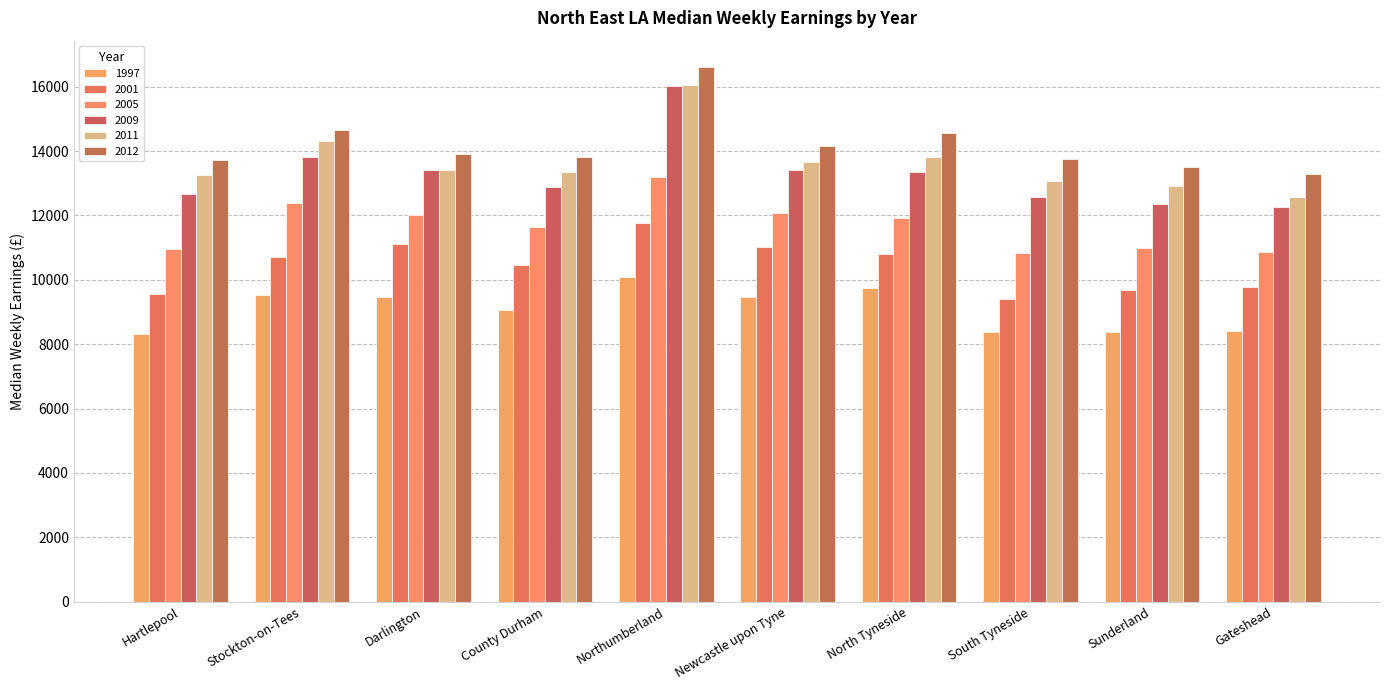

Reading left to right, transcribe all the data shown in this chart.

1997: Hartlepool=8302	Stockton-on-Tees=9529	Darlington=9453	County Durham=9074	Northumberland=10081	Newcastle upon Tyne=9463	North Tyneside=9748	South Tyneside=8383	Sunderland=8388	Gateshead=8412
2001: Hartlepool=9573	Stockton-on-Tees=10700	Darlington=11113	County Durham=10463	Northumberland=11764	Newcastle upon Tyne=11029	North Tyneside=10790	South Tyneside=9403	Sunderland=9671	Gateshead=9767
2005: Hartlepool=10957	Stockton-on-Tees=12377	Darlington=12023	County Durham=11629	Northumberland=13185	Newcastle upon Tyne=12073	North Tyneside=11913	South Tyneside=10848	Sunderland=10996	Gateshead=10873
2009: Hartlepool=12678	Stockton-on-Tees=13820	Darlington=13426	County Durham=12878	Northumberland=16026	Newcastle upon Tyne=13401	North Tyneside=13356	South Tyneside=12581	Sunderland=12366	Gateshead=12252
2011: Hartlepool=13266	Stockton-on-Tees=14303	Darlington=13409	County Durham=13349	Northumberland=16070	Newcastle upon Tyne=13666	North Tyneside=13821	South Tyneside=13081	Sunderland=12913	Gateshead=12587
2012: Hartlepool=13724	Stockton-on-Tees=14669	Darlington=13904	County Durham=13829	Northumberland=16604	Newcastle upon Tyne=14158	North Tyneside=14575	South Tyneside=13768	Sunderland=13518	Gateshead=13285